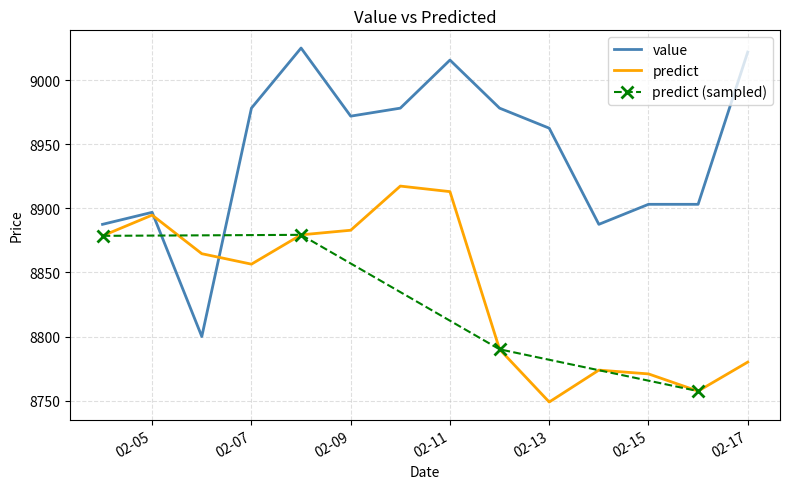

What is the lowest value of the predict series?

8748.9